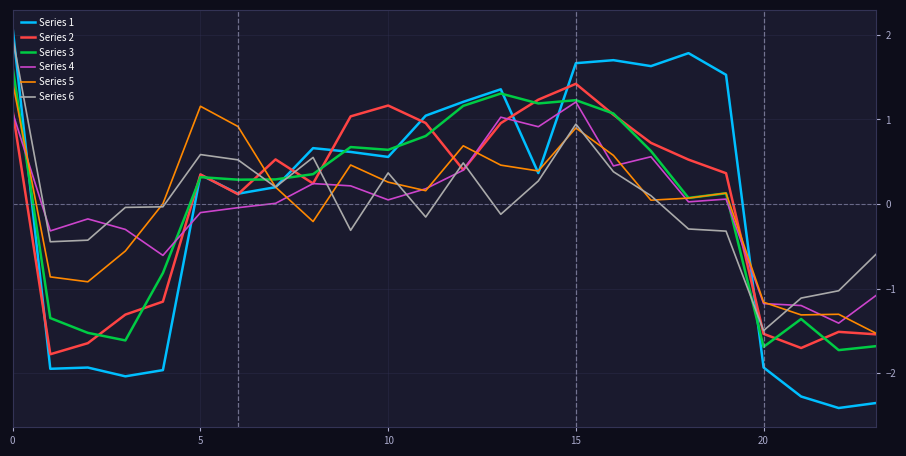

After their last crossing, which series has the higher values: Series 2 or Series 6?

Series 6